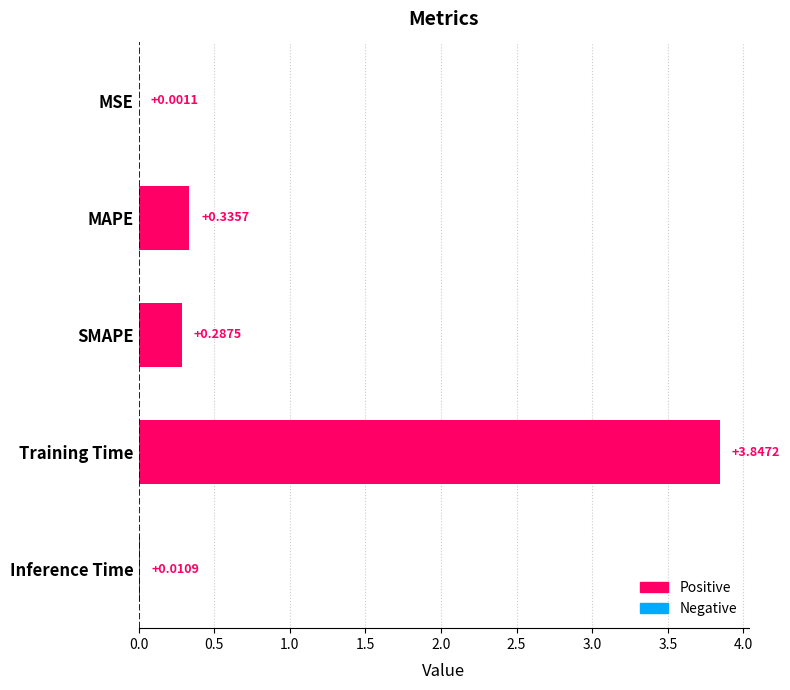

What is the sum of all values?

4.5